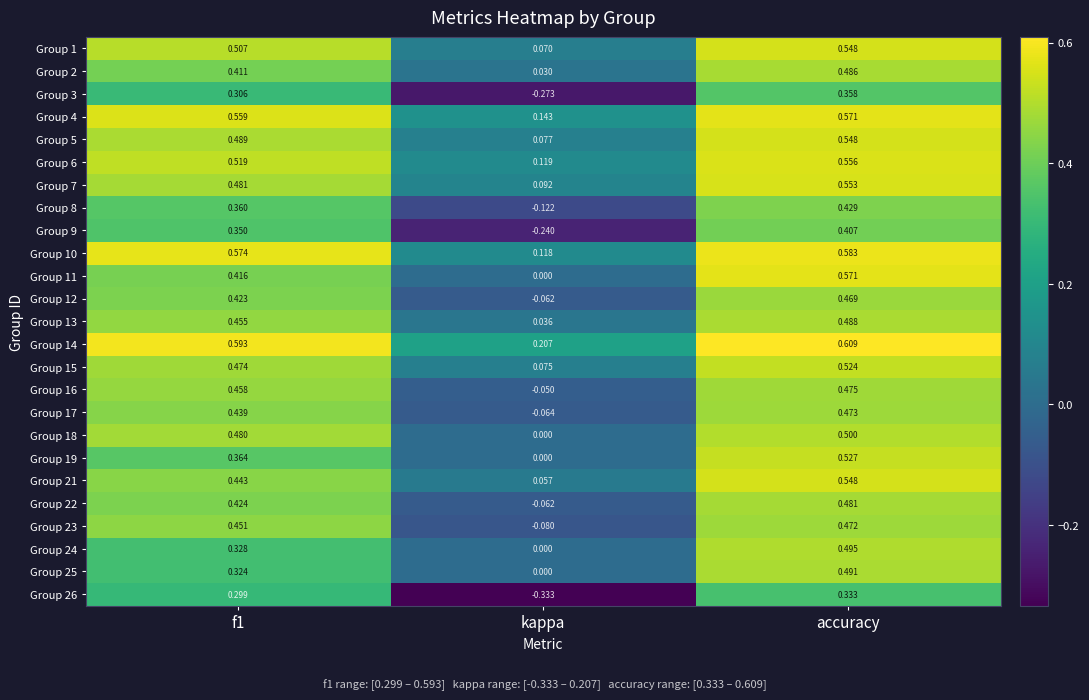

Where is Group 3 nearest to the value 0?

kappa